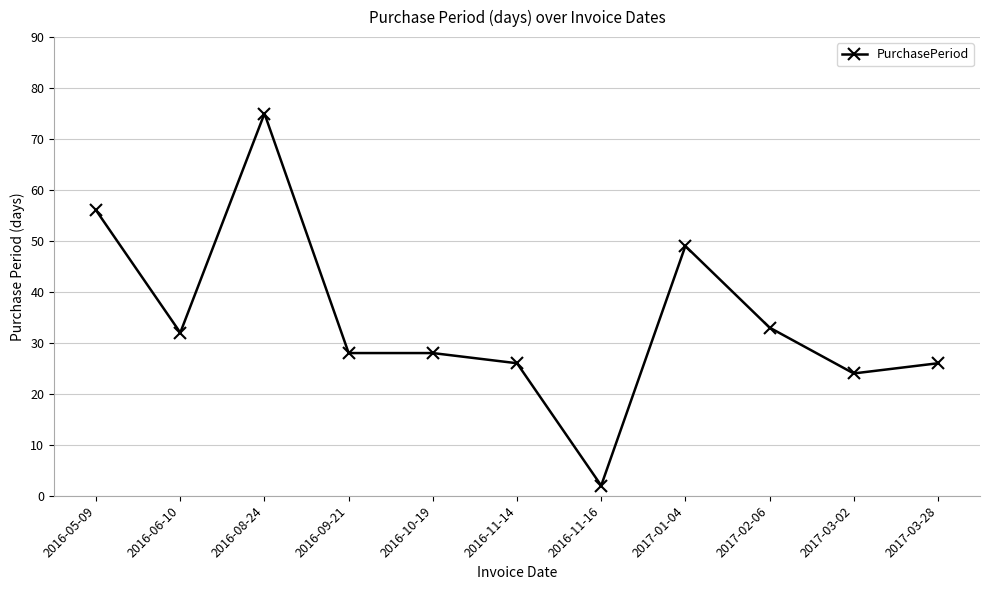

Where is the data nearest to the value 38?

2017-02-06